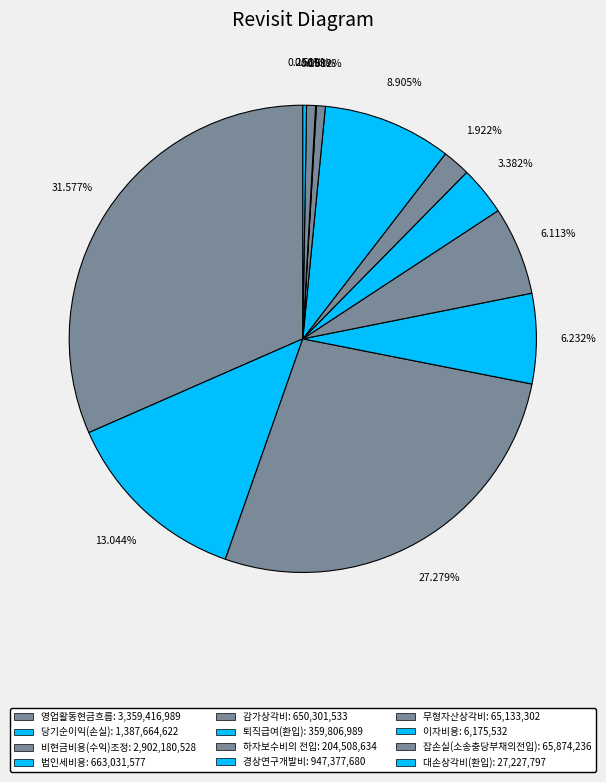

Count the number of slices in the pie.

12